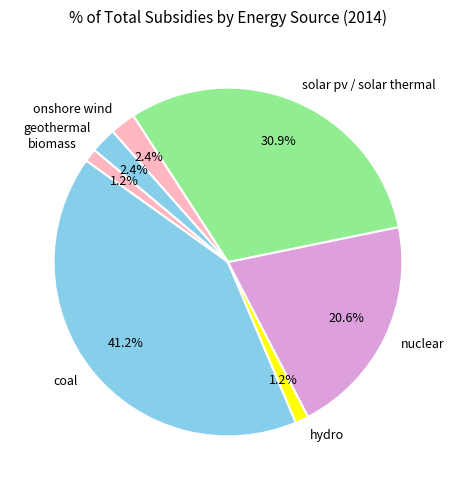

Is there any slice that represents more than half of the pie?

No